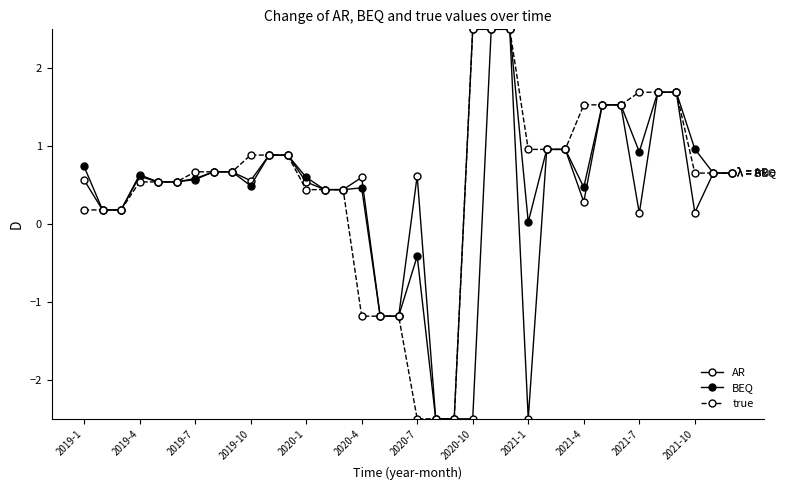

How many lines are shown in the chart?

3